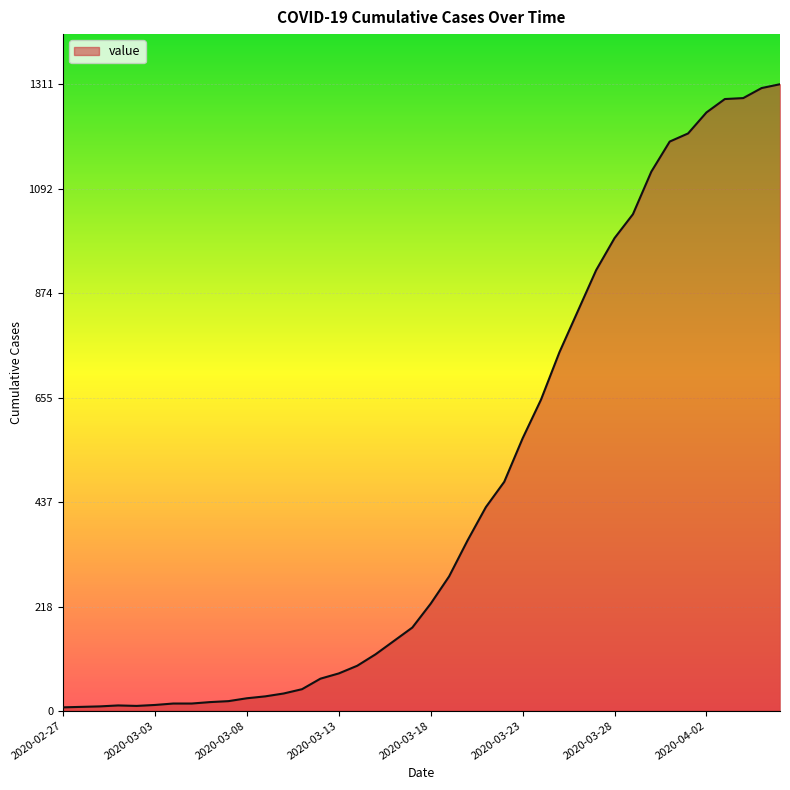

Count the number of data series in this chart.

1